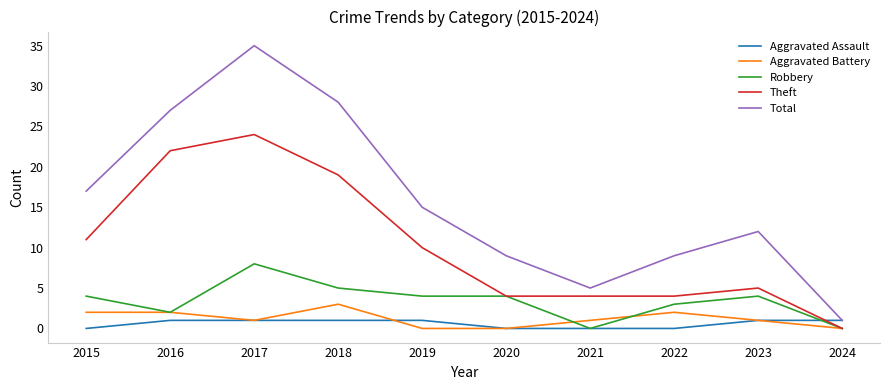

Is the value of Total at 2017 greater than the value of Aggravated Assault at 2024?

Yes